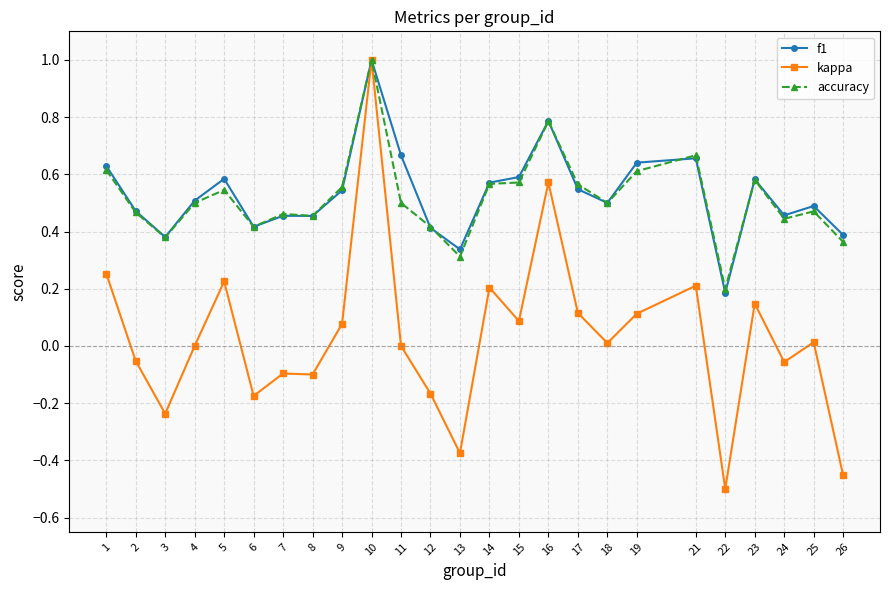

At which category does the chart reach its minimum across all series?

22